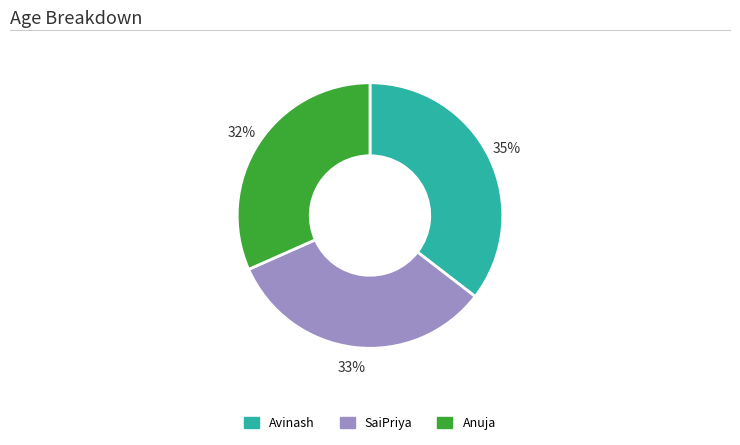

Between SaiPriya and Avinash, which is larger?

Avinash